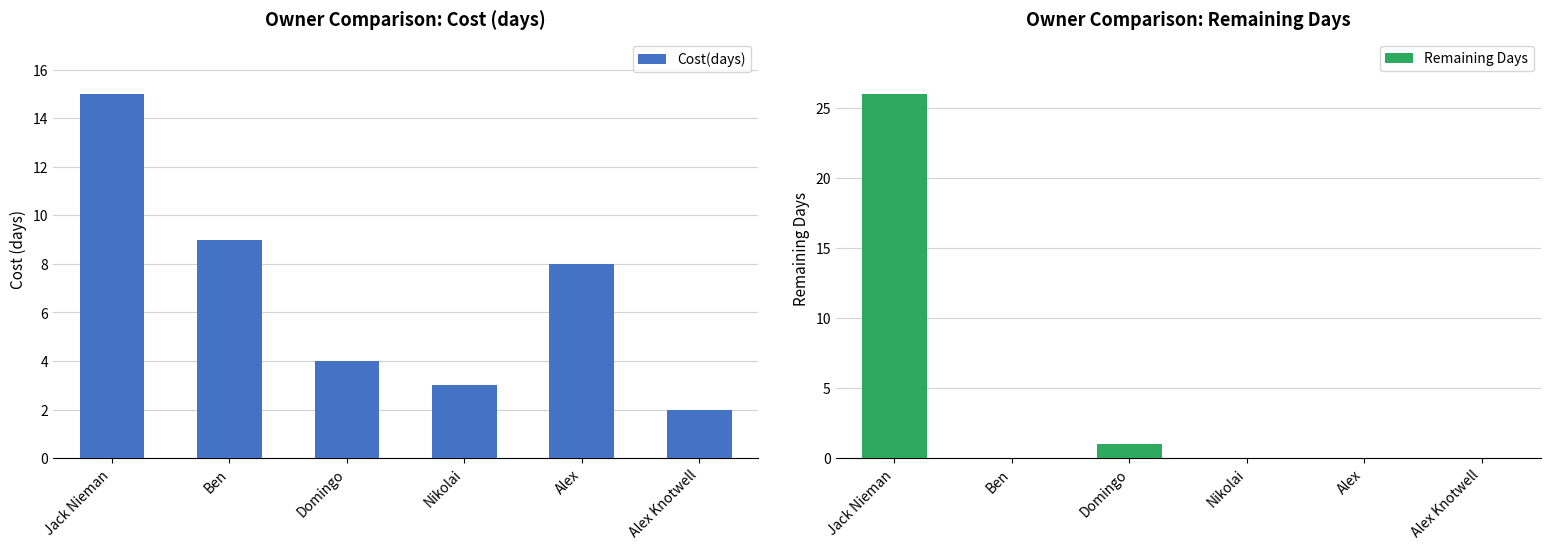

What position from the left is Jack Nieman?

1